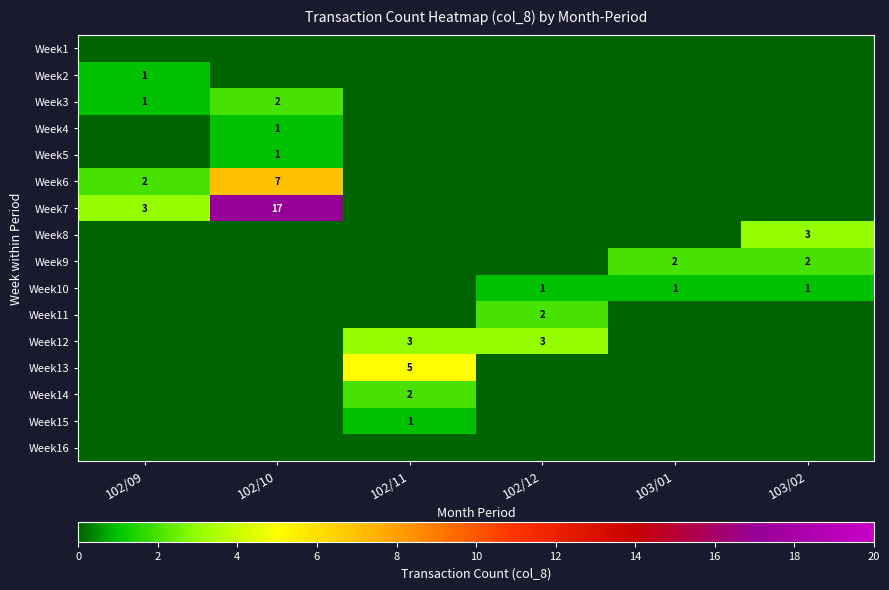

At how many categories does at least one series exceed 12?

1